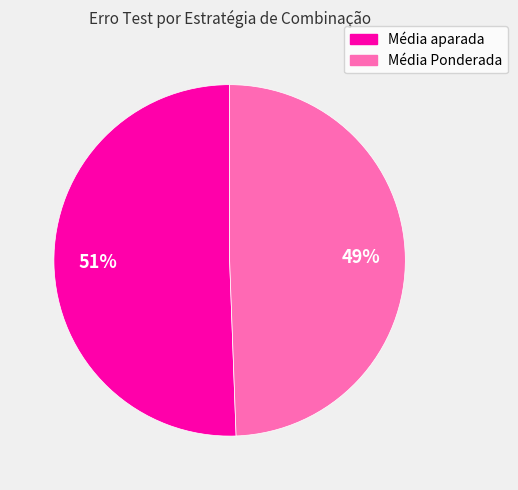

Which slice represents more than half of the pie?

Média aparada